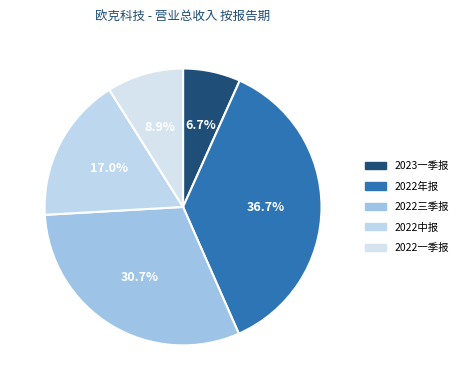

Is it true that 2022中报 is 17% of the pie?

True